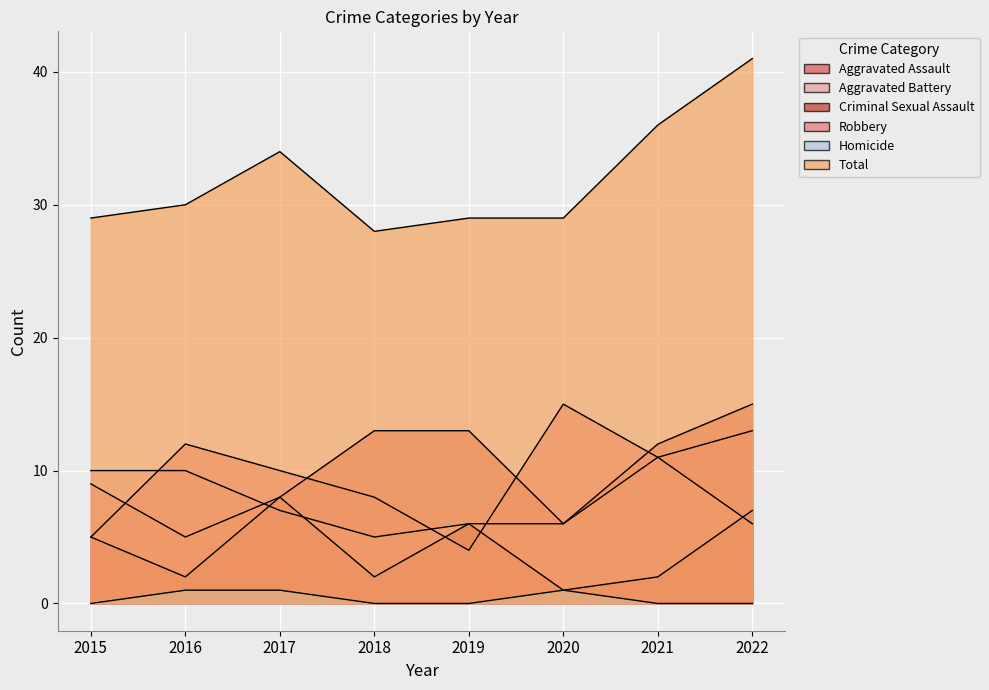

What is the maximum value shown in the chart?

41